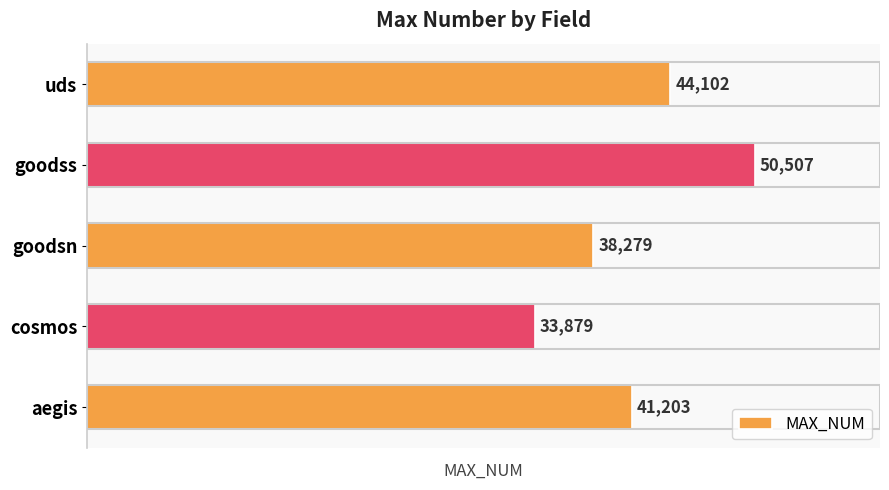

Does the chart contain stacked bars?

No